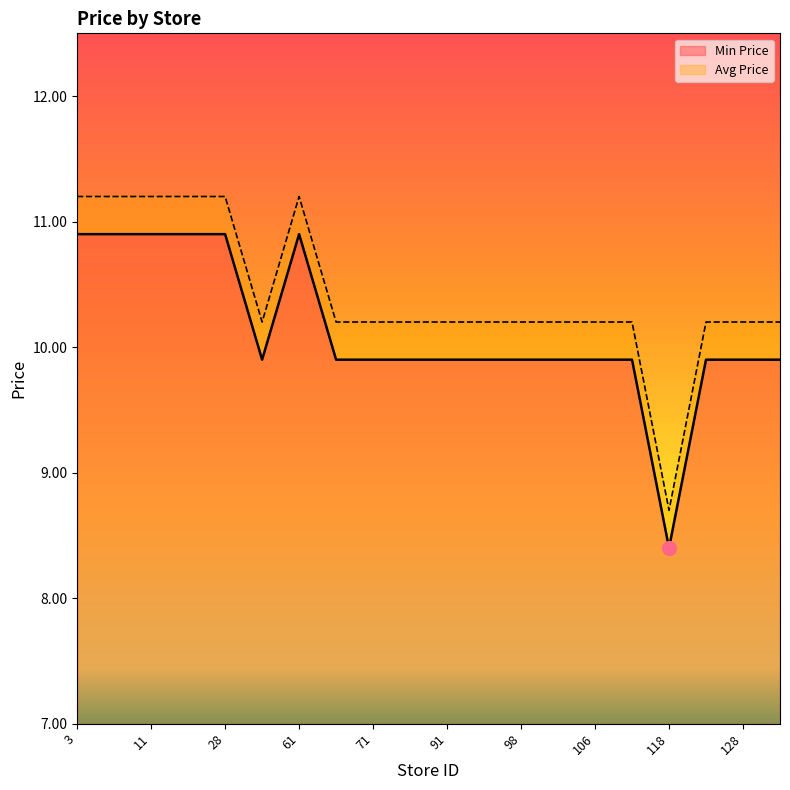

Which has a higher value, 11 or 106?

11